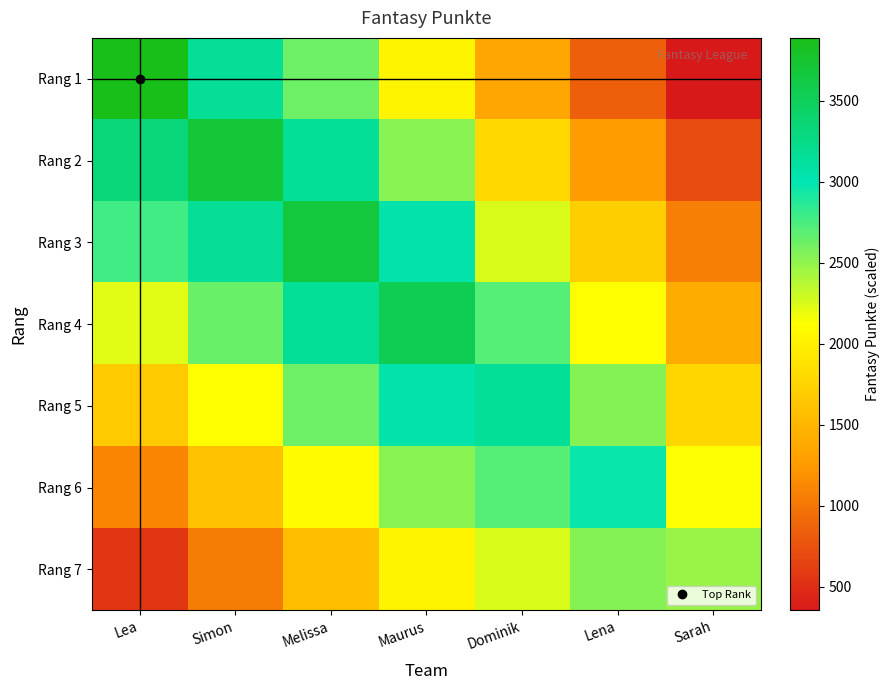

Which label corresponds to the smallest value in the chart?

Sarah